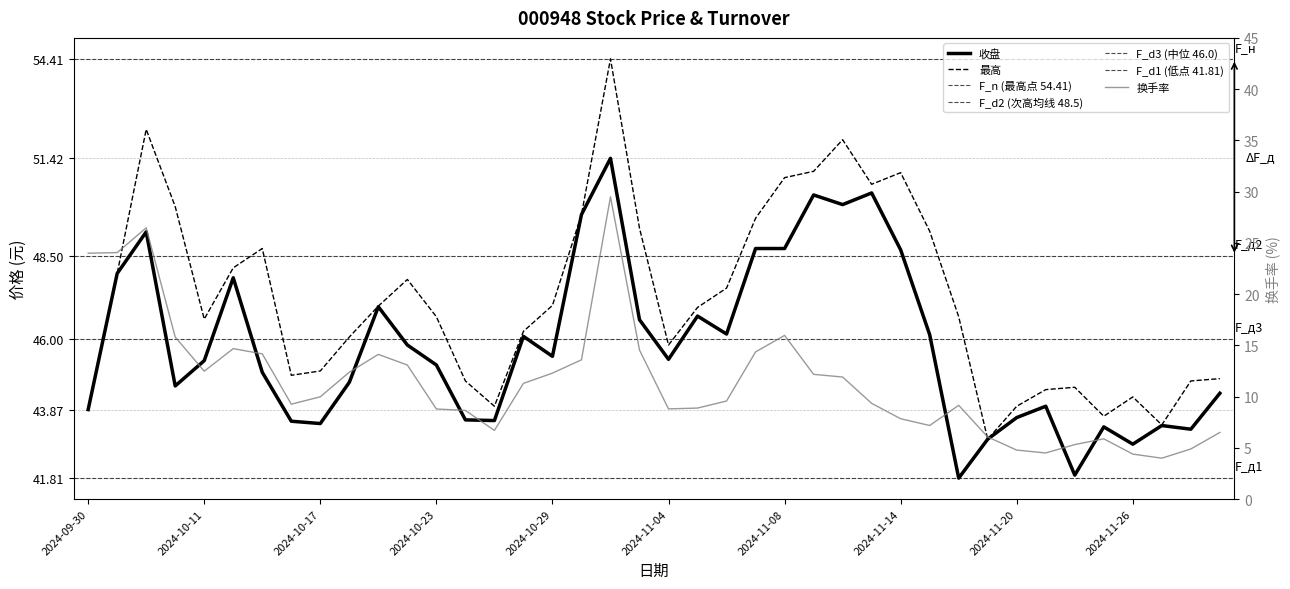

Where is 换手率 nearest to the value 16?

2024-11-08